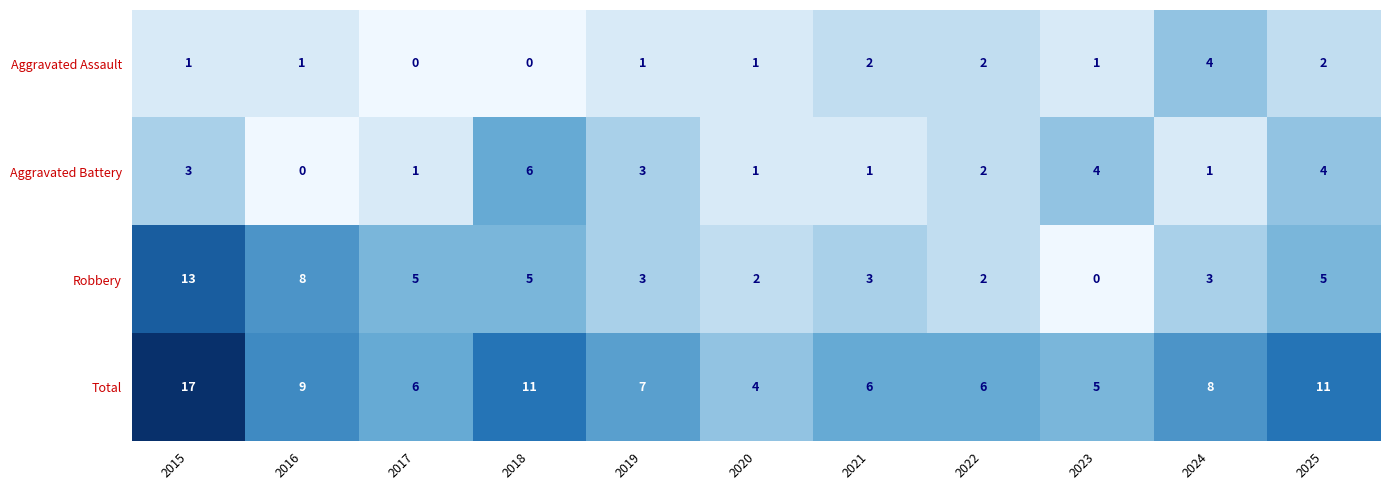

What is the difference between the maximum and minimum values in the Aggravated Assault series?

4